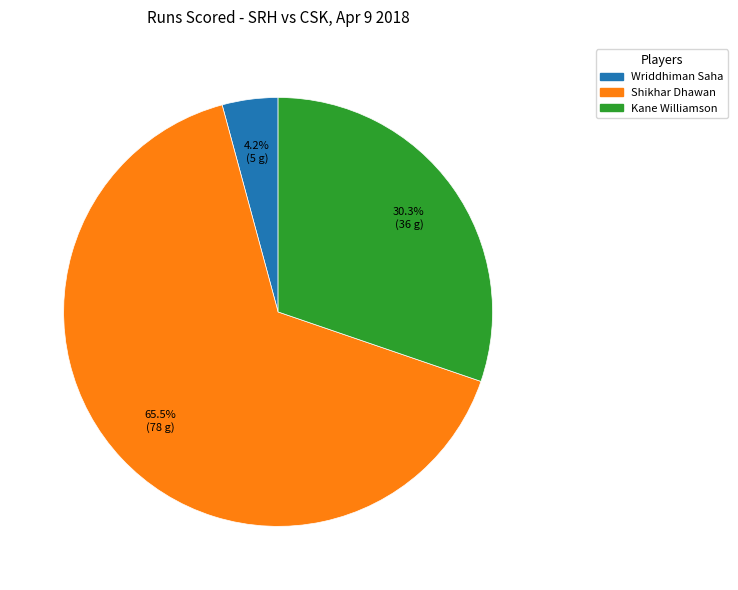

Is it true that Kane Williamson is 37% of the pie?

False